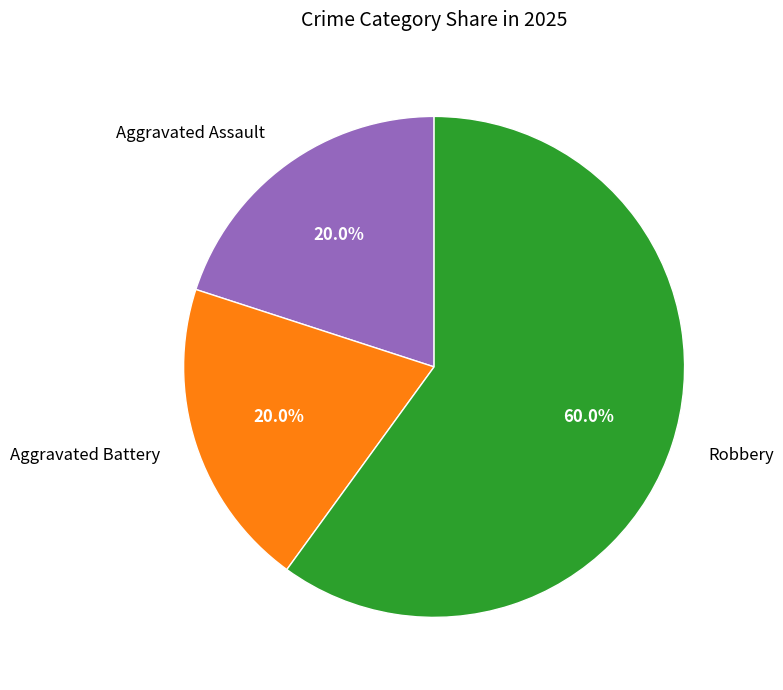

Which category accounts for the majority?

Robbery